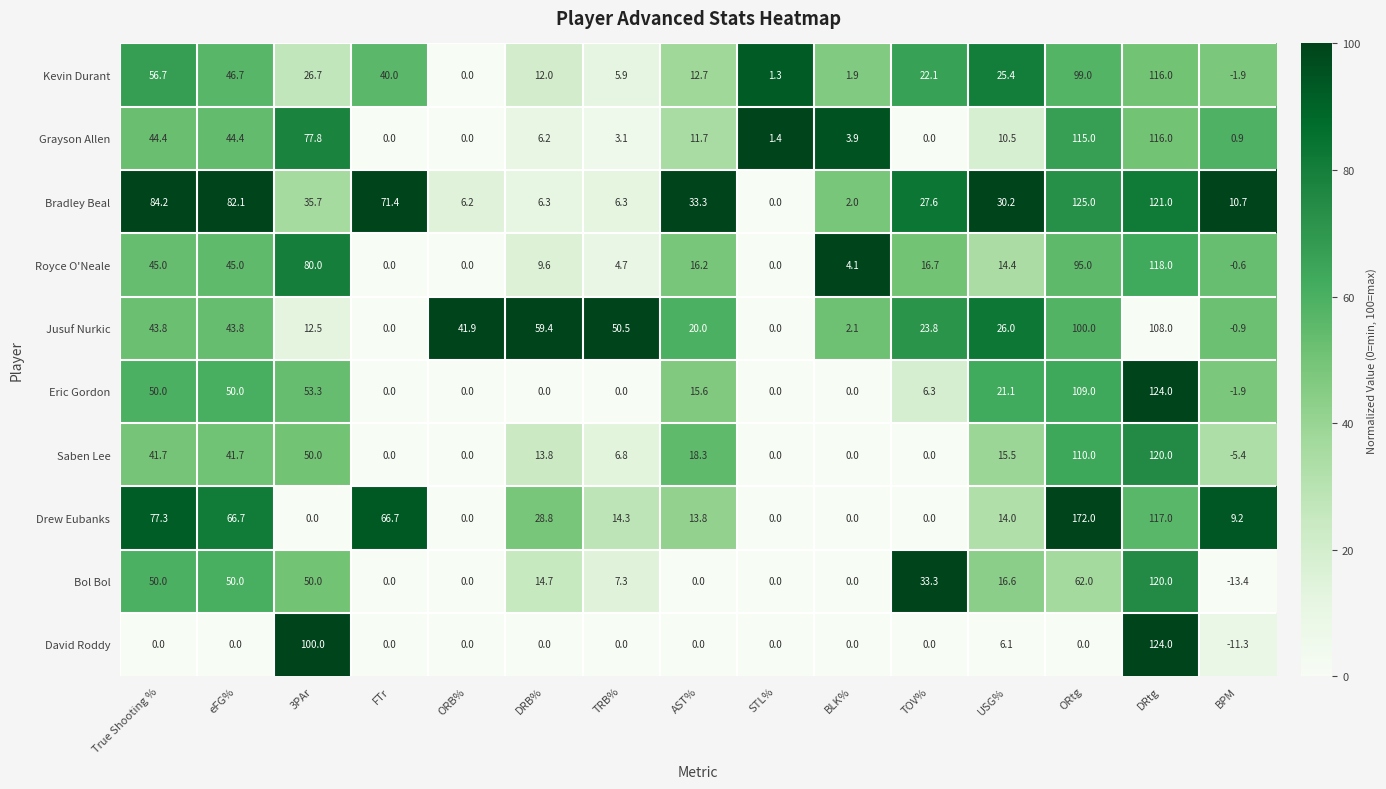

What is the difference between the maximum and minimum values in the Kevin Durant series?

117.9